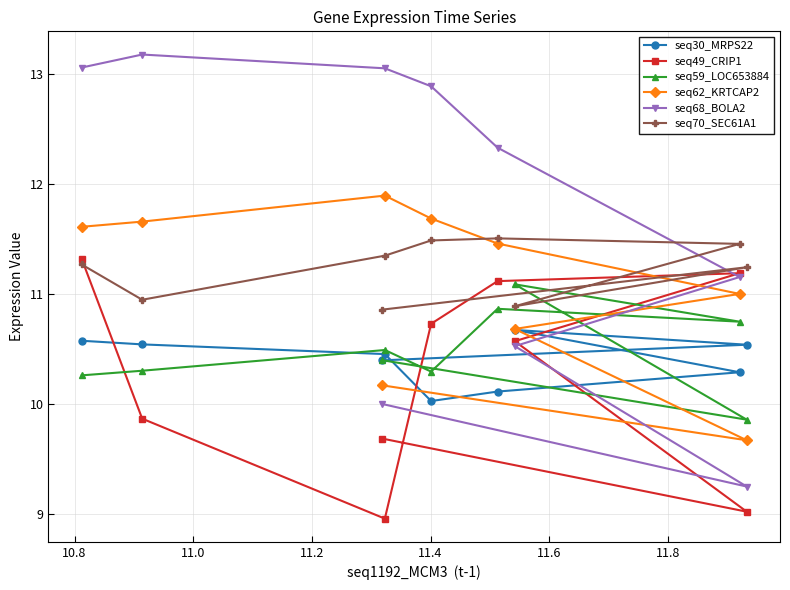

Does the chart display data point markers on the line(s)?

Yes